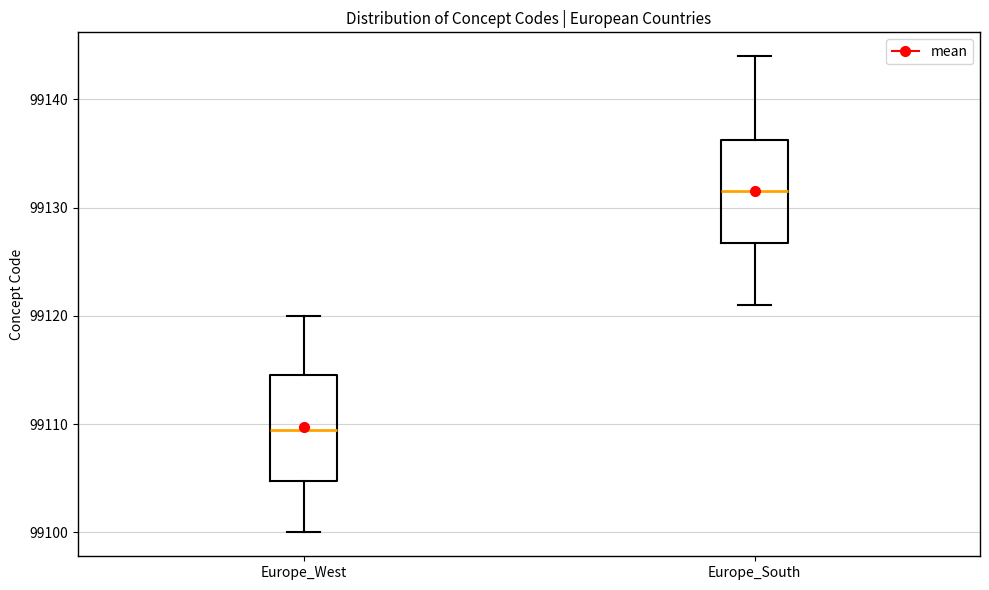

Reading left to right, transcribe this box plot: for each box, give where its median line is, the range the box spans, and where its two whiskers end, as read against the y-axis. The values are not printed on the chart, so give them approximately, as read against the axis.

Europe_West: median 99110, box 99105 to 99115, whiskers 99100 to 99120
Europe_South: median 99132, box 99127 to 99136, whiskers 99121 to 99144